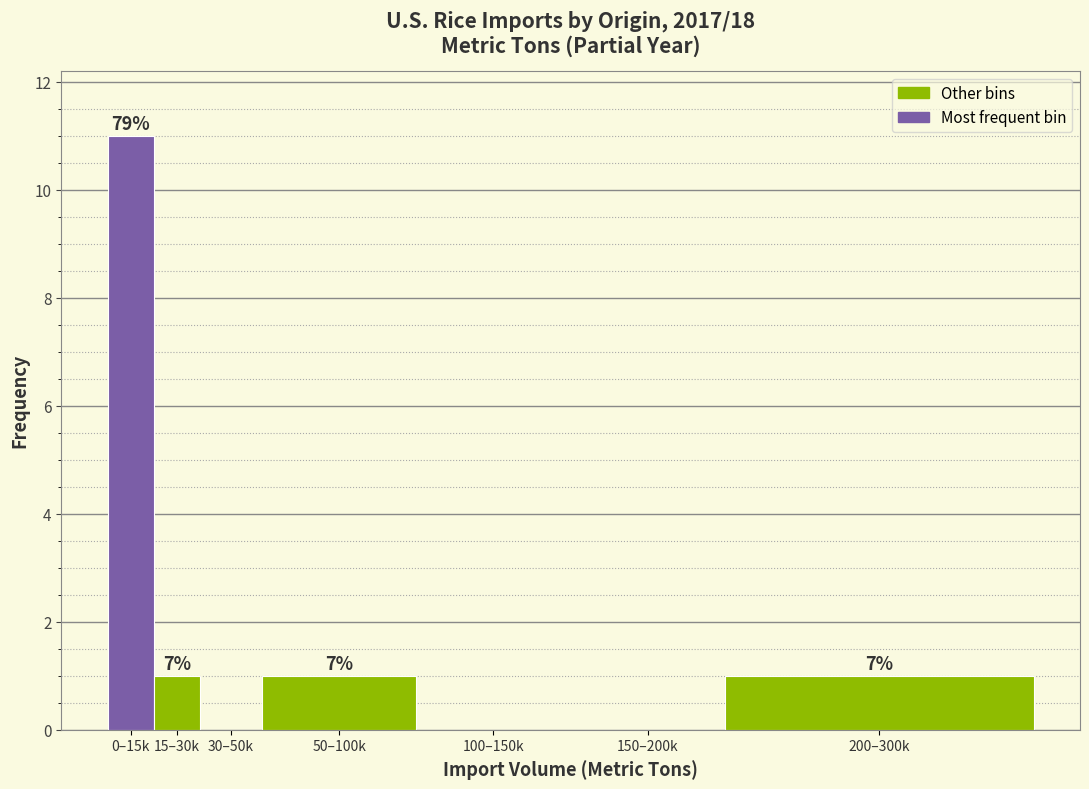

Are the bars horizontal?

No